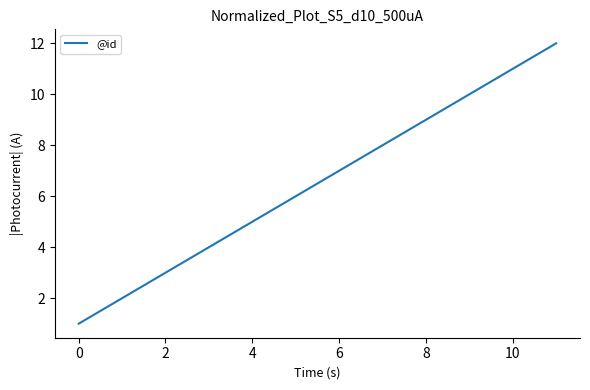

What is the difference between the maximum and minimum values?

11